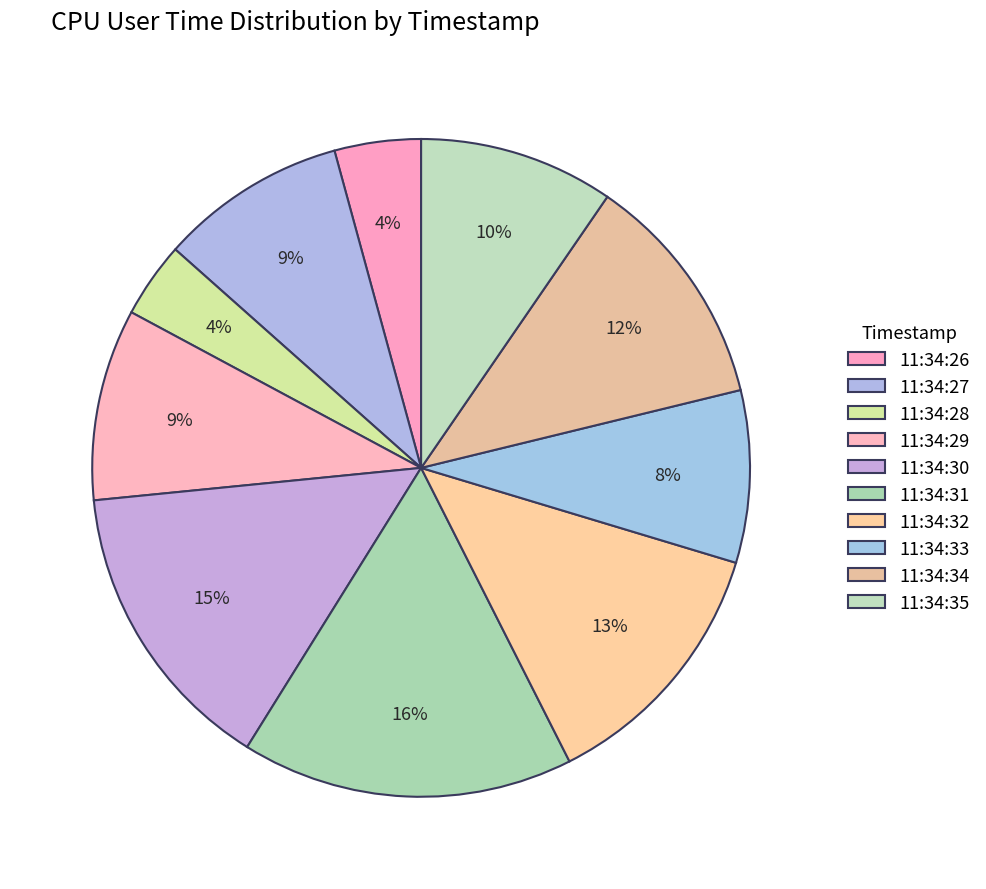

Combined, do 11:34:35 and 11:34:31 account for over 50%?

No